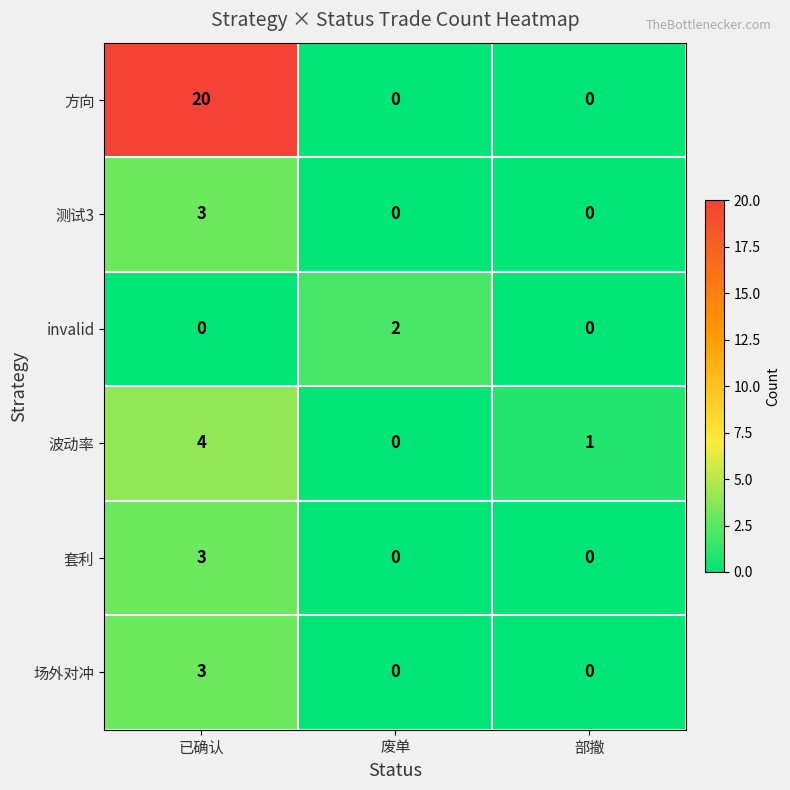

Is it true that 测试3 equals 2 at 废单?

False